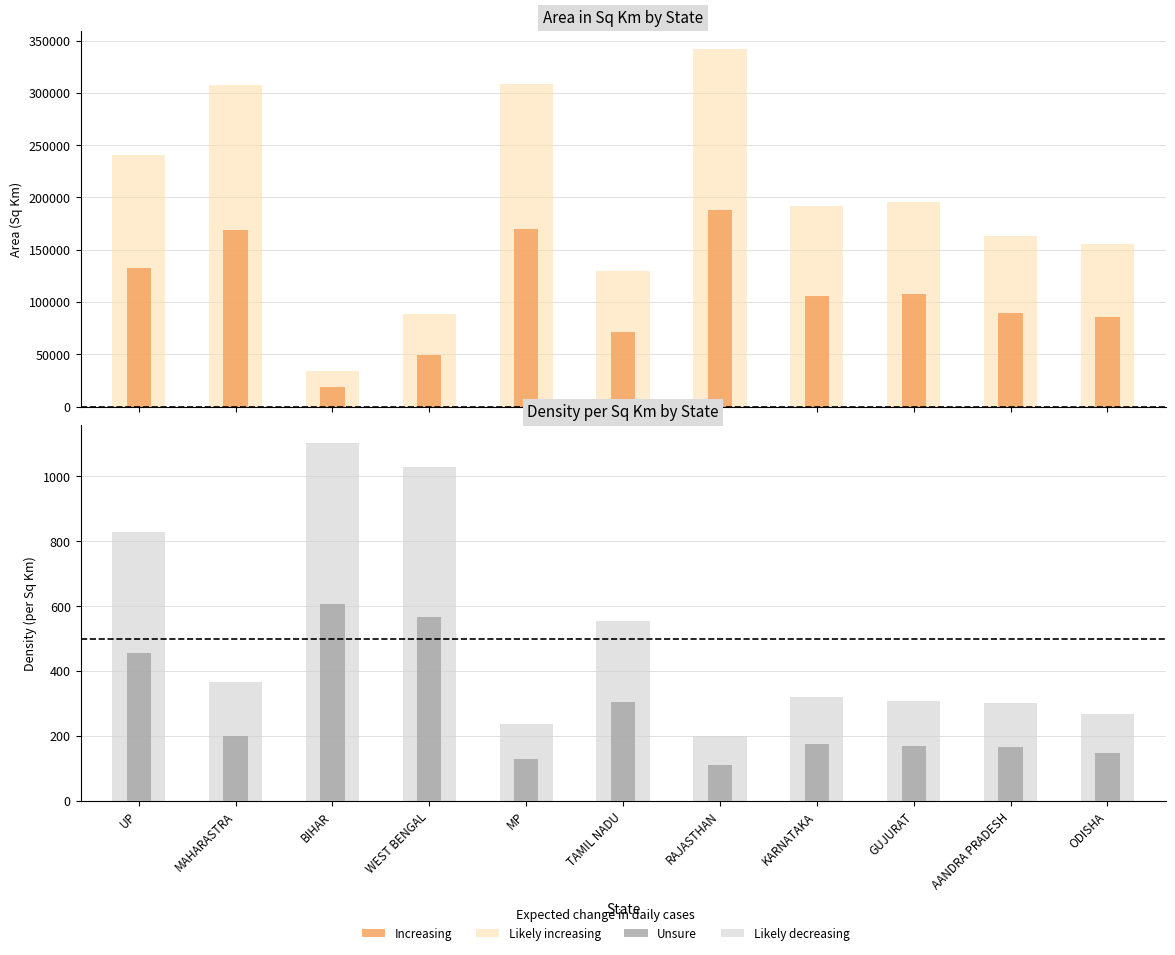

How many bars are there in each group?

2